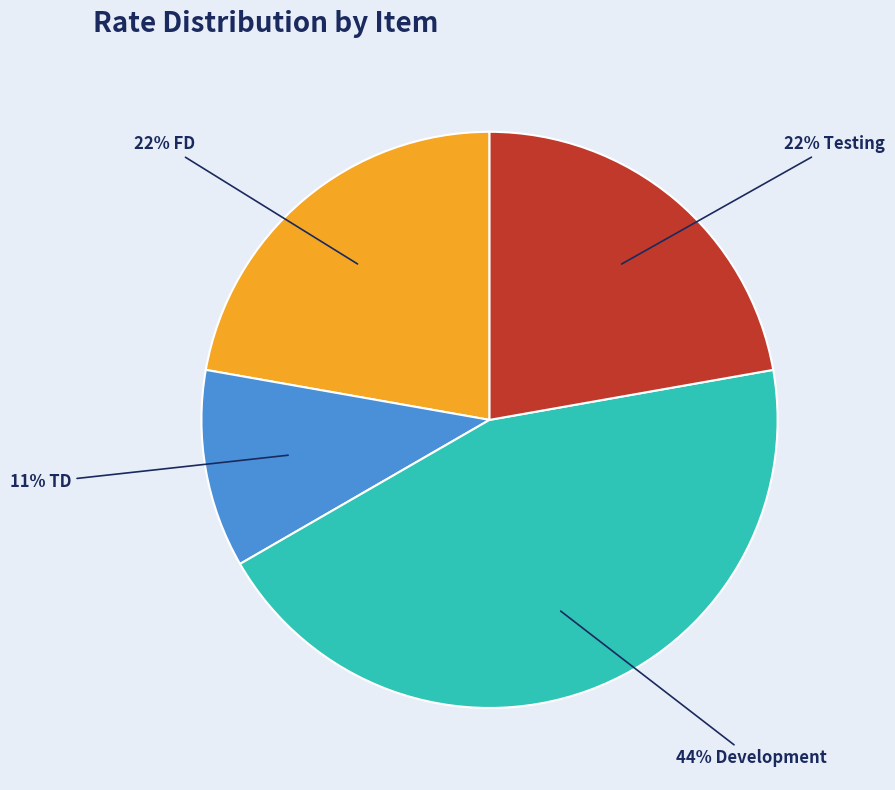

Is there a majority slice in this chart?

No